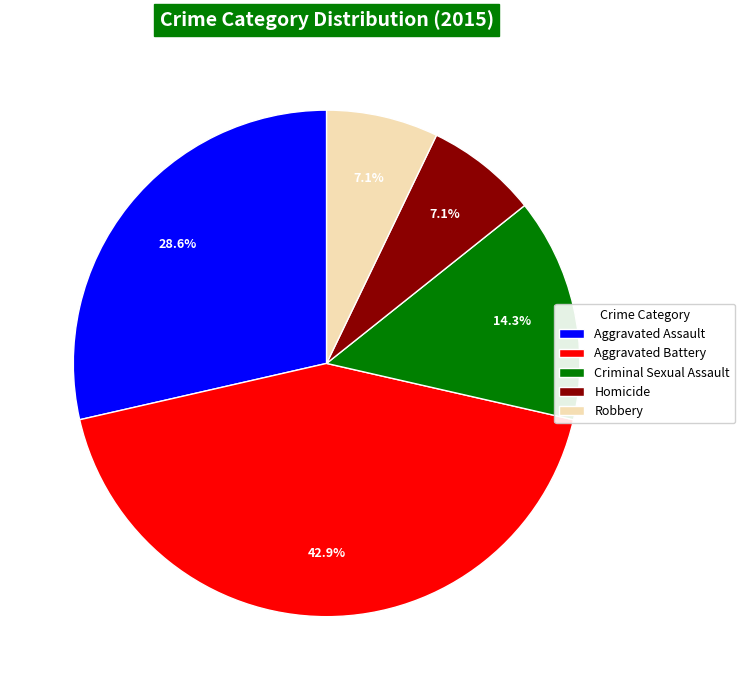

Count the number of slices in the pie.

5